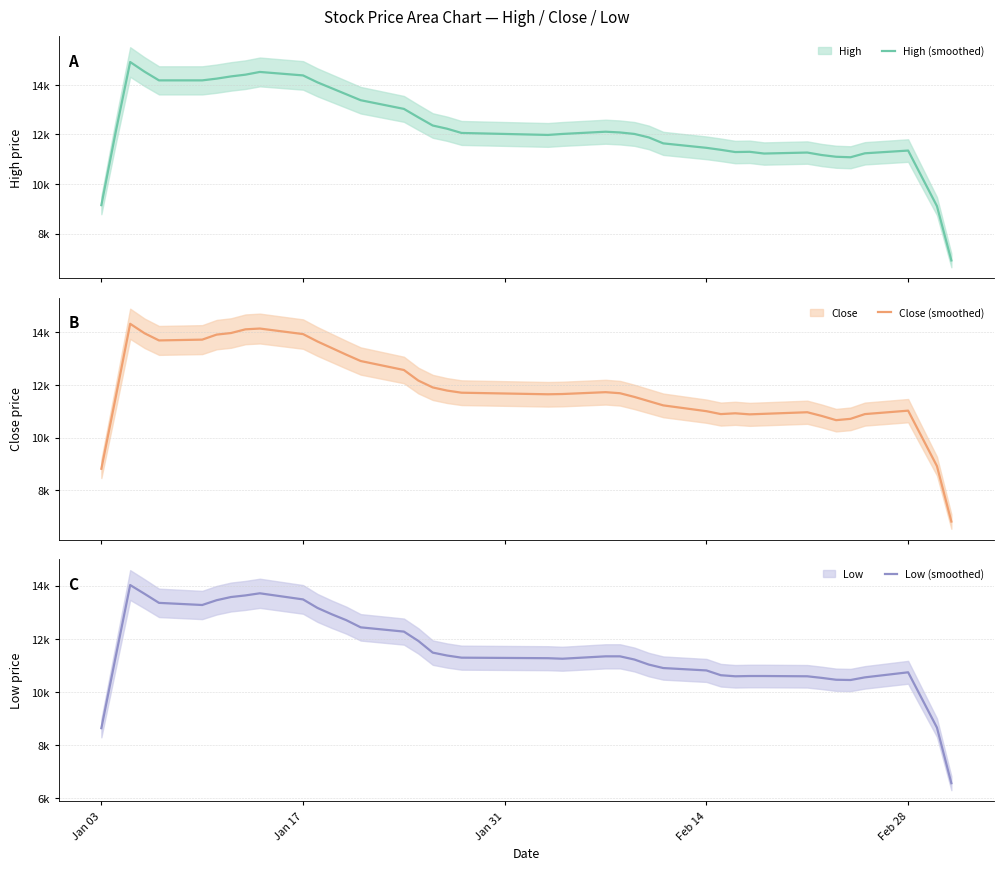

True or false: High (smoothed) and Close (smoothed) cross at least once.

False